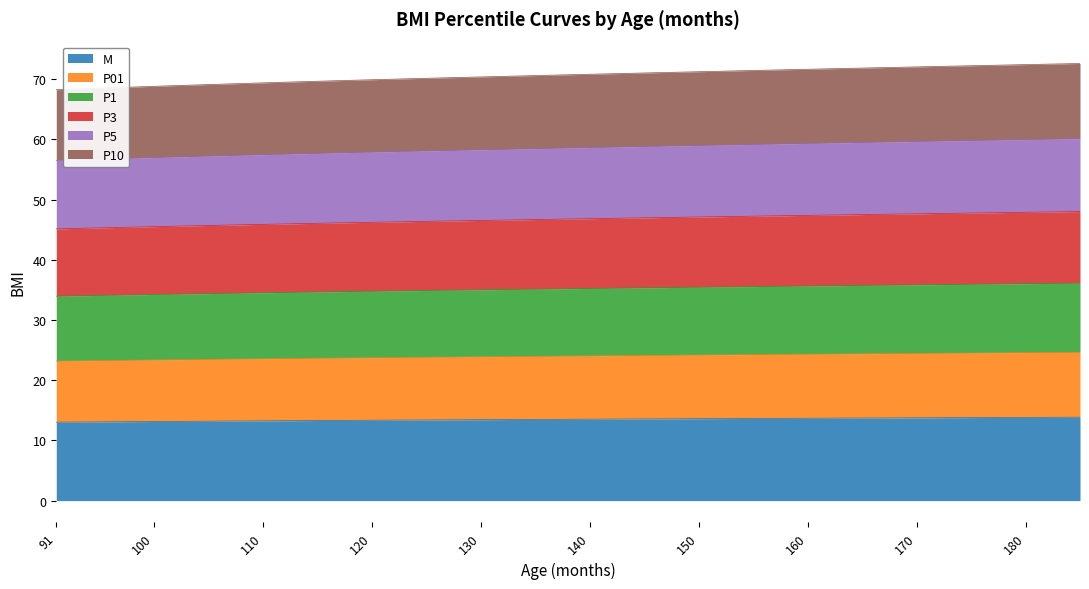

What is the maximum value for M?

13.9